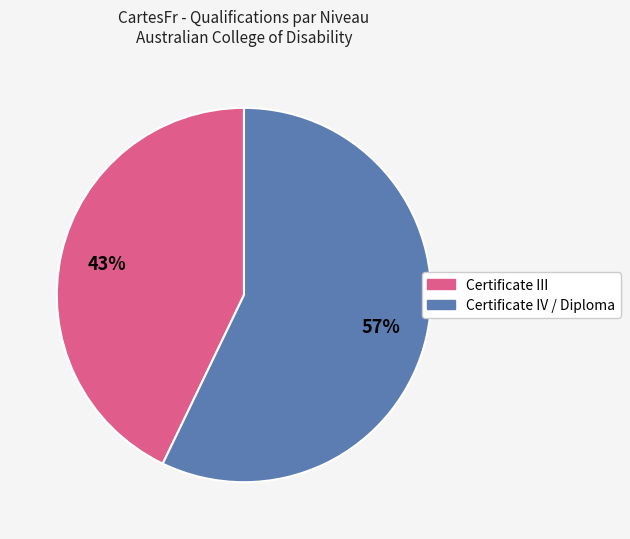

To the nearest percent, what is the difference between the largest and smallest slice percentages?

14%